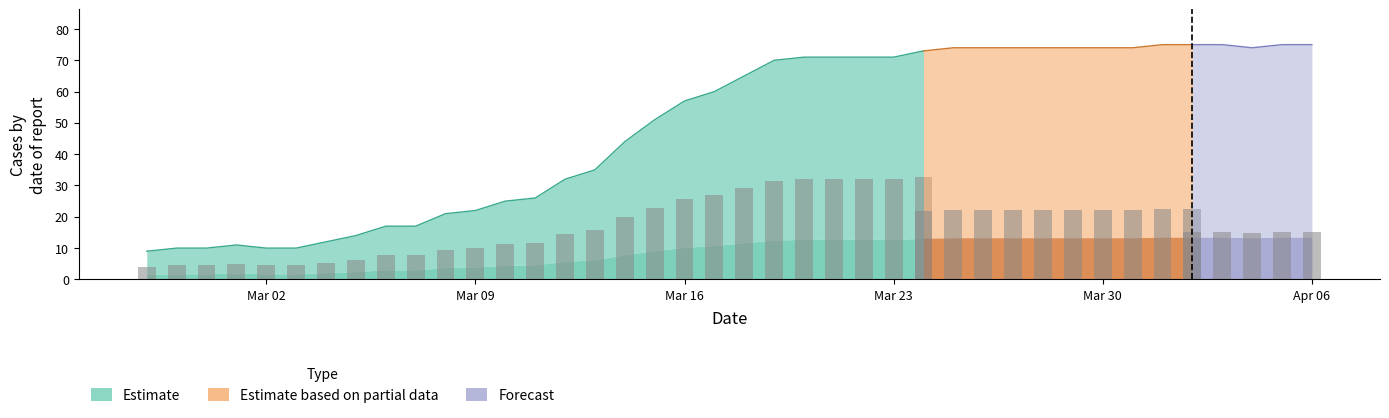

What position from the right is 2020-04-03?

4